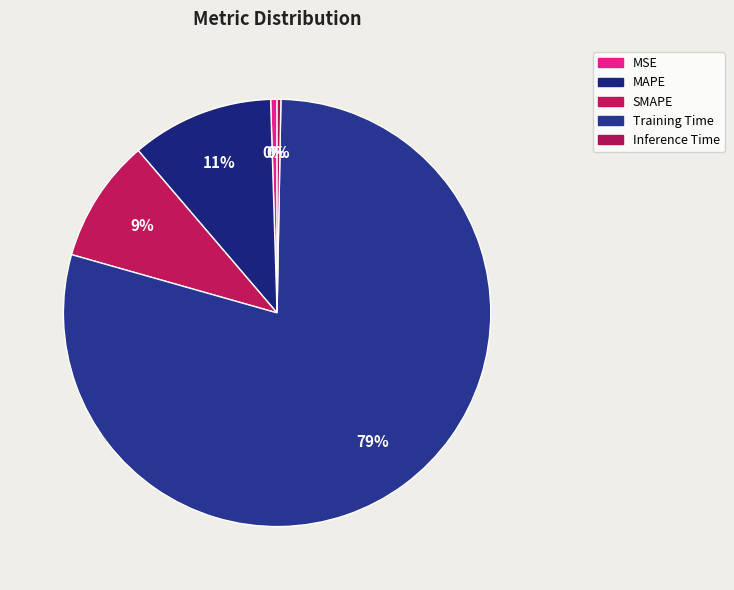

How many slices are in this pie chart?

5